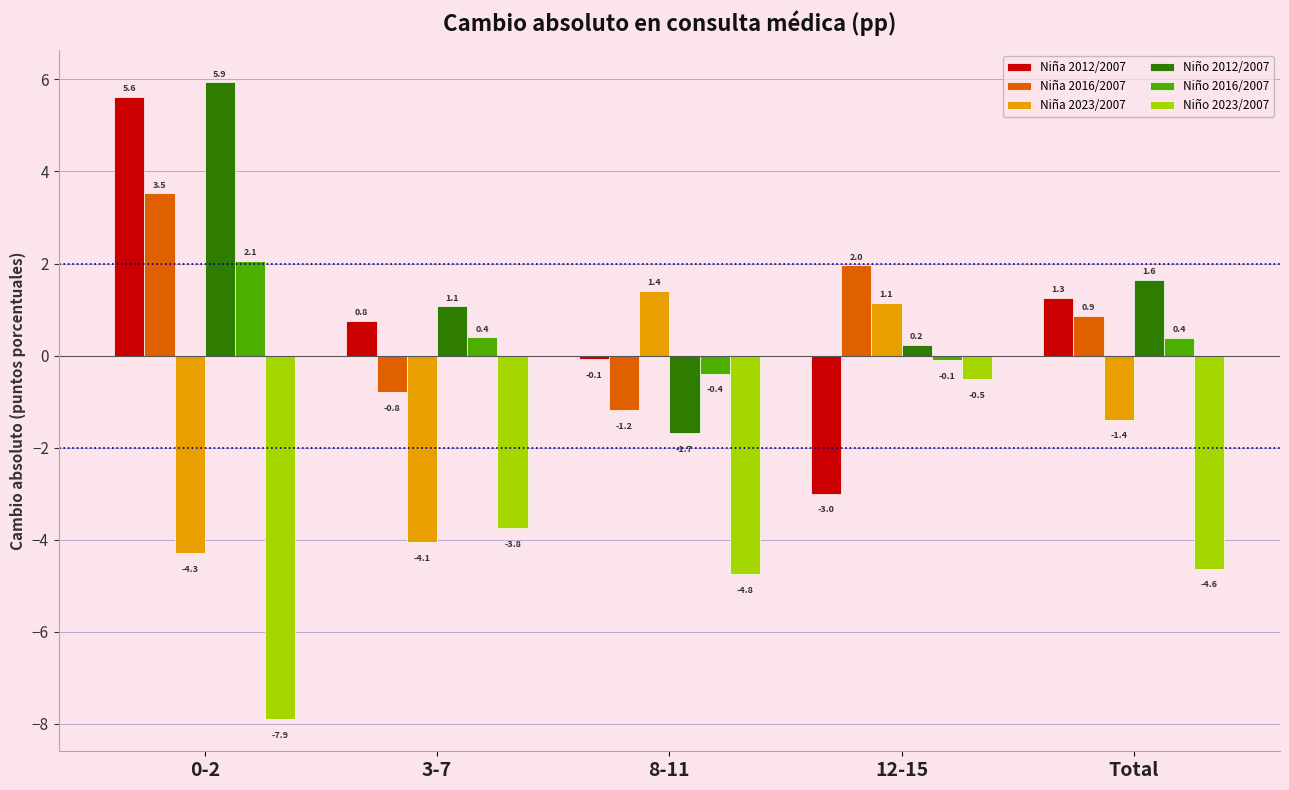

What are all the series names shown in the legend?

Niña 2012/2007, Niña 2016/2007, Niña 2023/2007, Niño 2012/2007, Niño 2016/2007, Niño 2023/2007